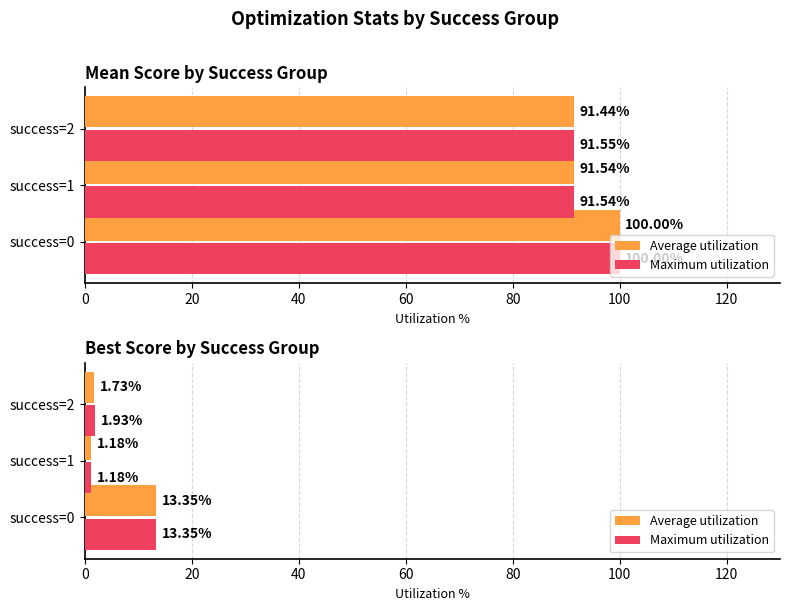

Is the value of Maximum utilization at success=0 greater than the value of Average utilization at success=2?

Yes